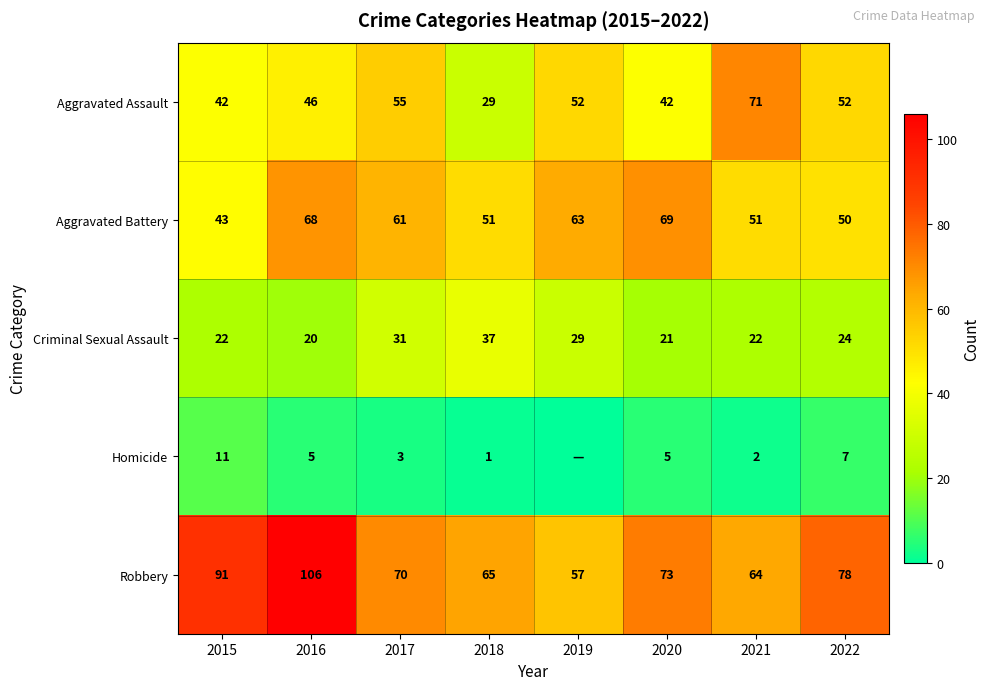

What is the difference between the second highest and second lowest values in the Robbery series?

27